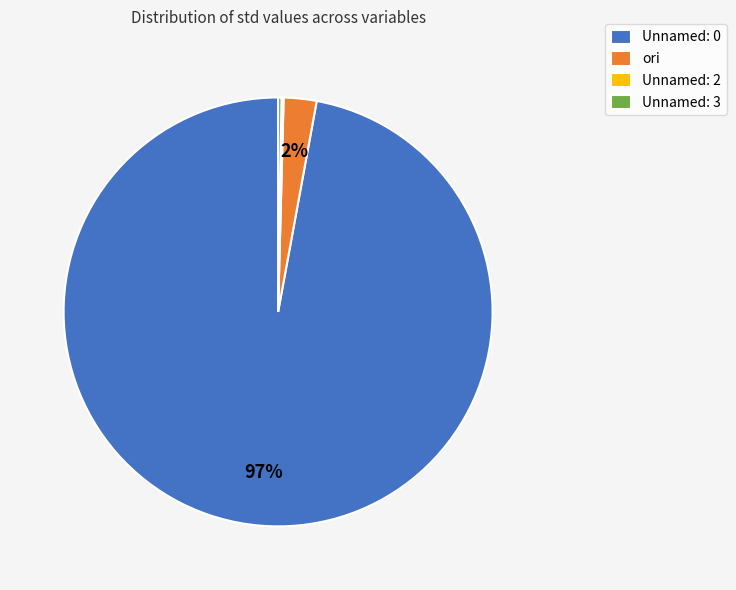

True or false: ori accounts for 13% of the total.

False